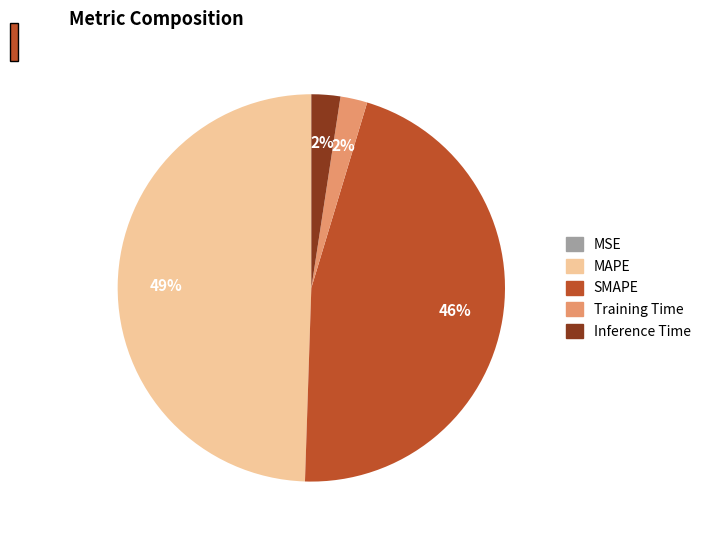

To the nearest percent, what portion does Training Time represent?

2%